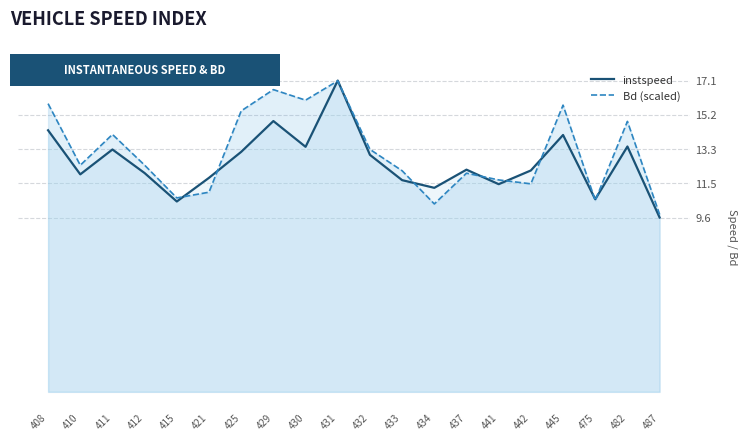

Where does the Bd (scaled) series first go above 12?

408